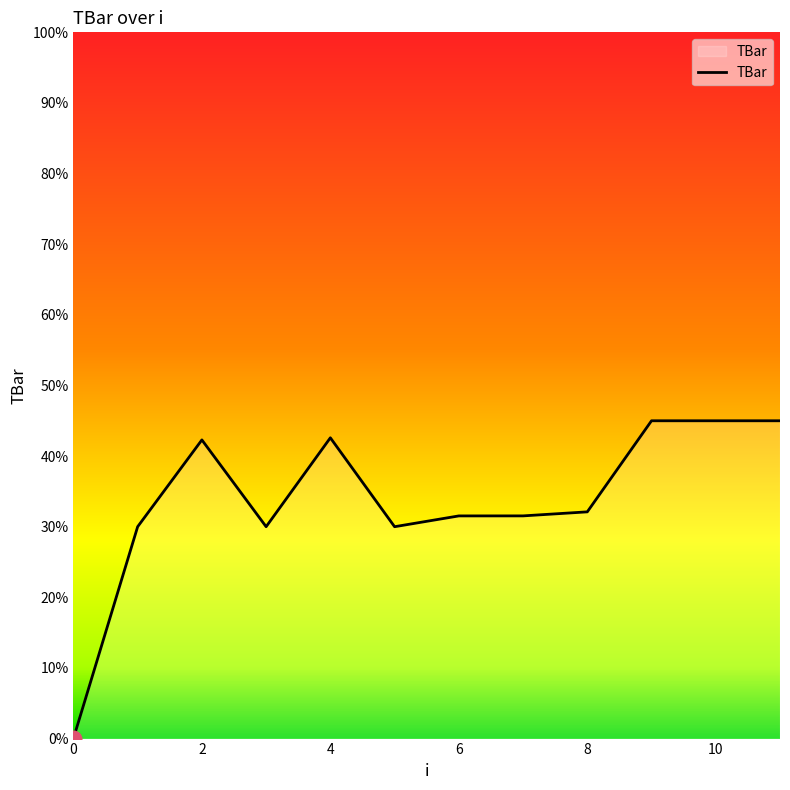

How many values exceed 32?

6